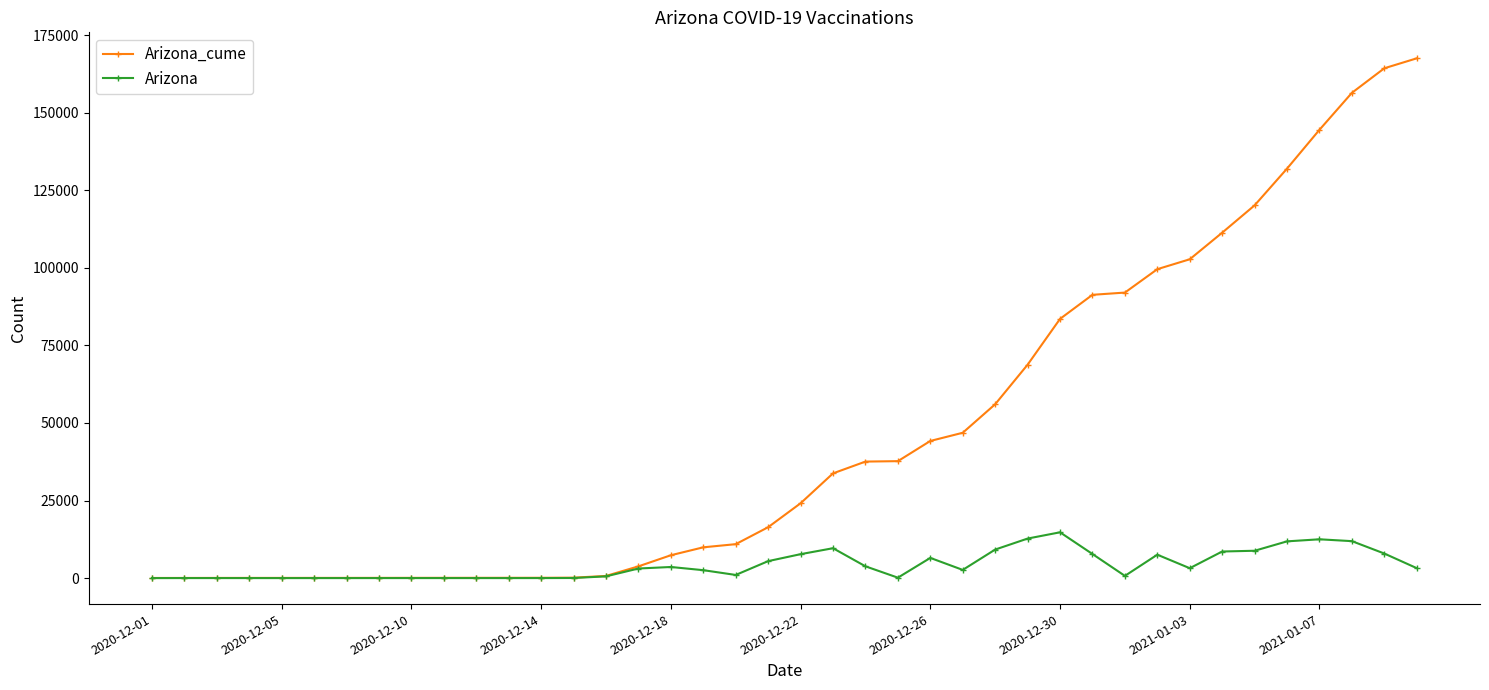

Which series has the largest total across all categories?

Arizona_cume